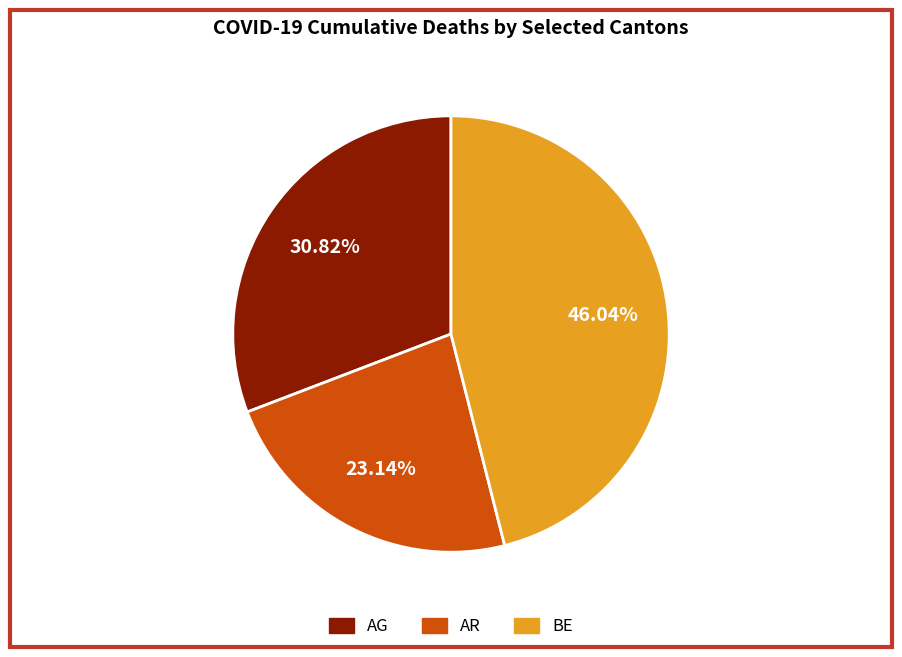

True or false: BE accounts for 46% of the total.

True